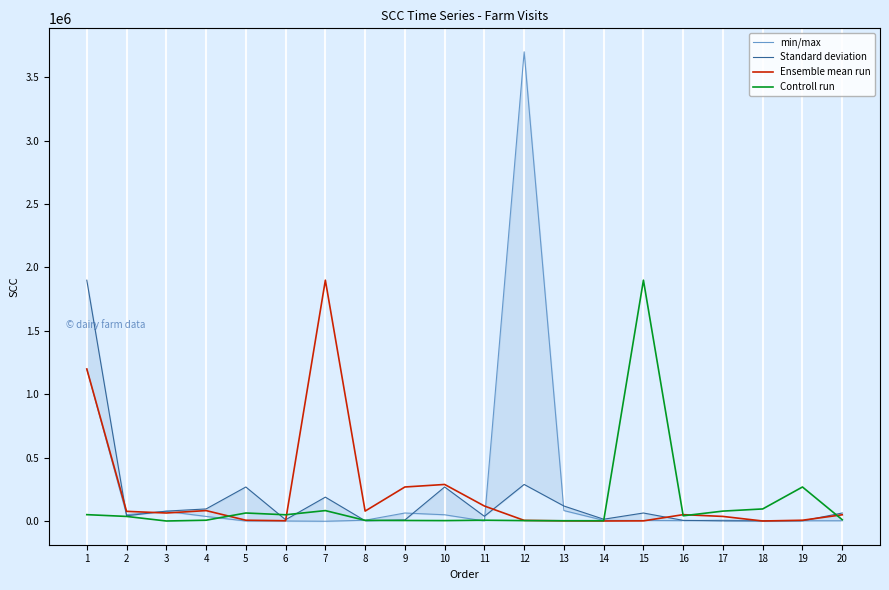

What is the maximum value shown in the chart?

3700000